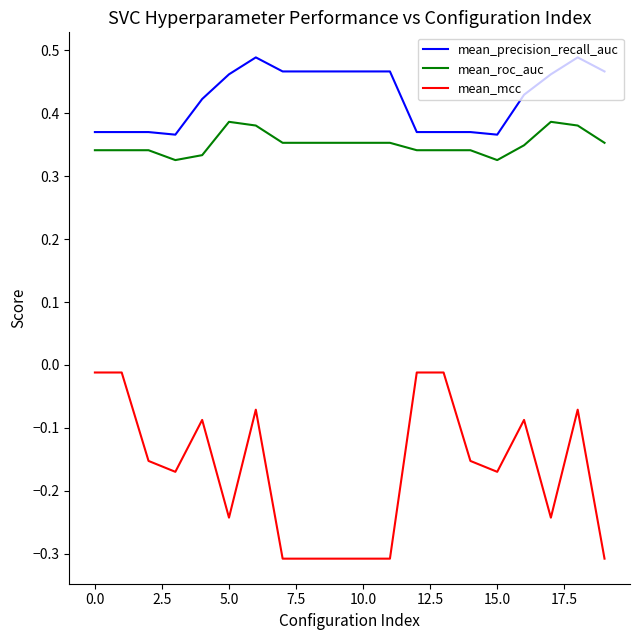

Which series has the largest range (max minus min)?

mean_mcc